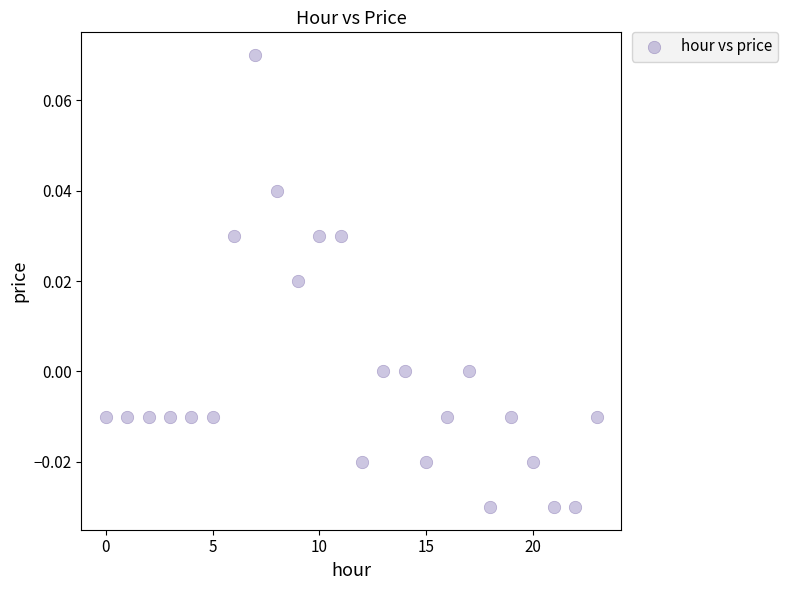

How many data points are displayed?

24